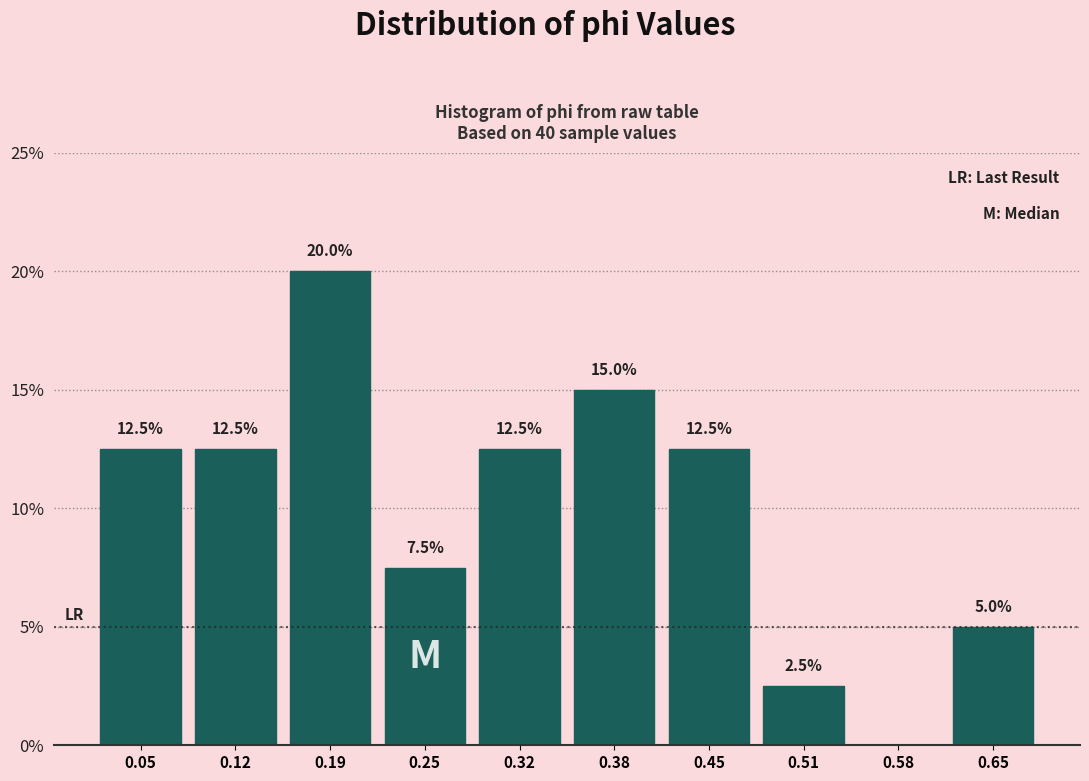

Over which range of the x-axis is the bar tallest?

0.15 to 0.22